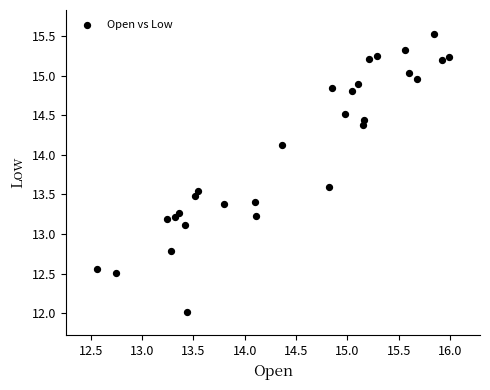

What Y value in the scatter plot is closest to 13?

13.1